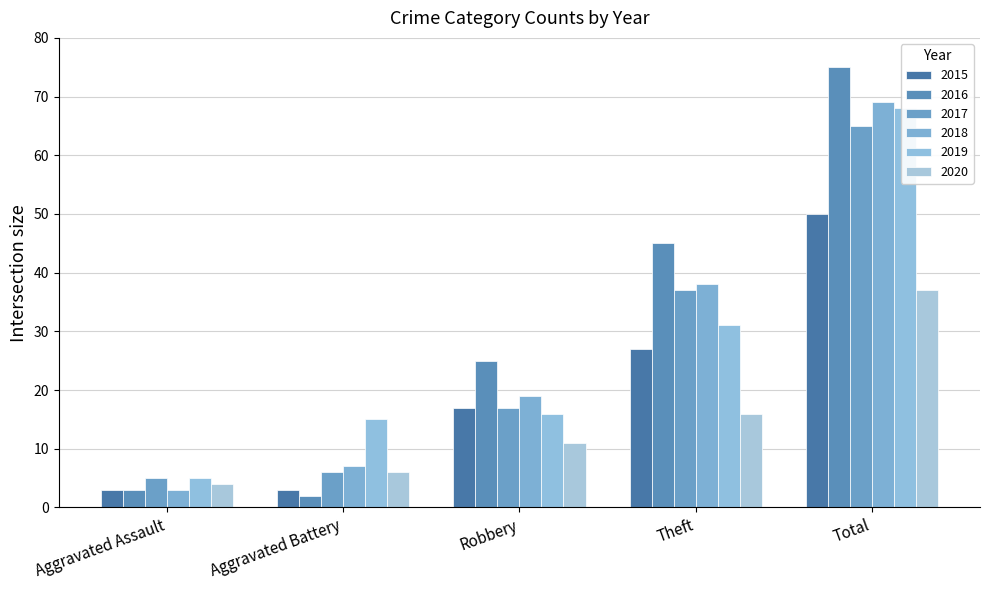

The 2017 series shows 65 at Total. True or false?

True